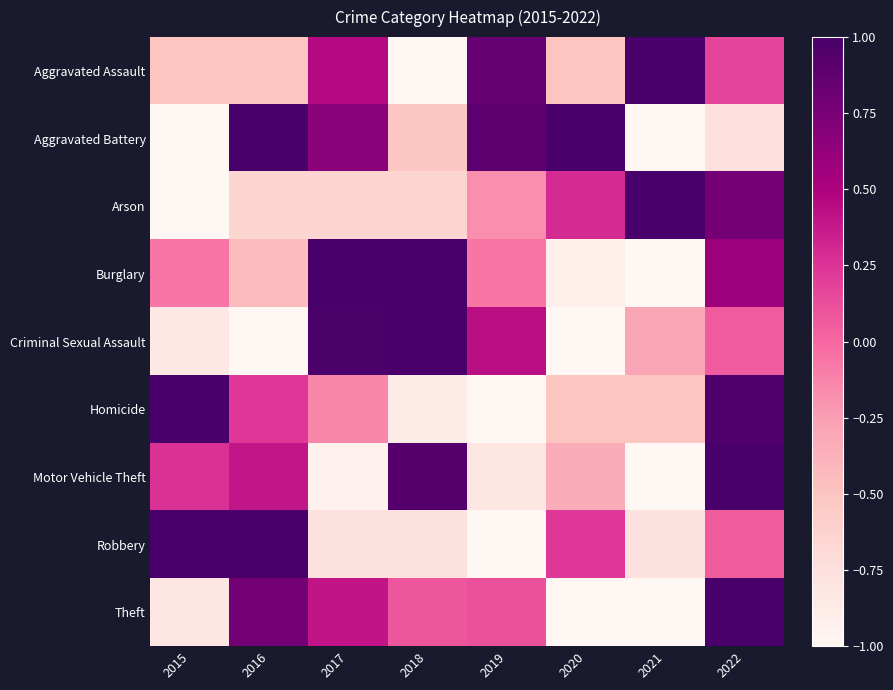

What is the spread (max minus min) of values at 2017?

2.3